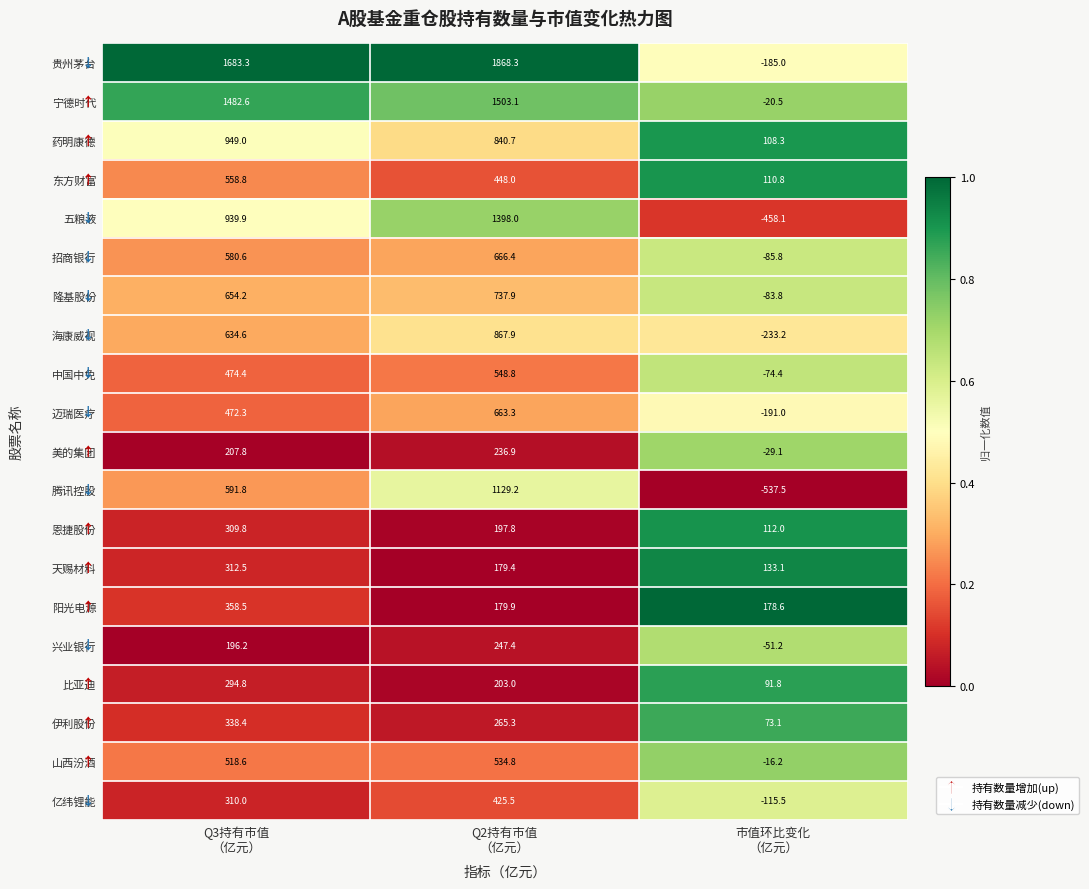

Which series has the widest spread of values?

贵州茅台